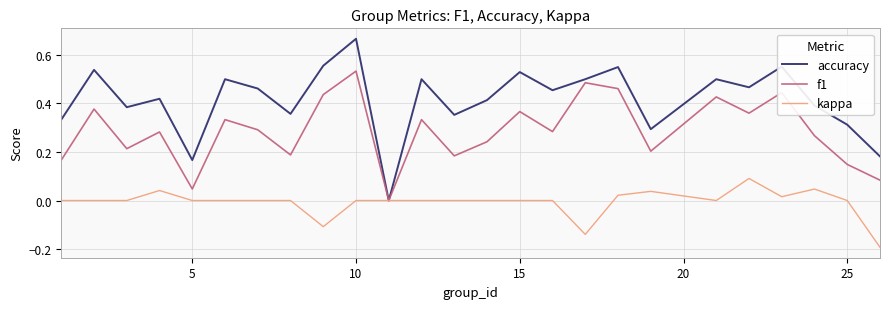

Which series has the largest total across all categories?

accuracy